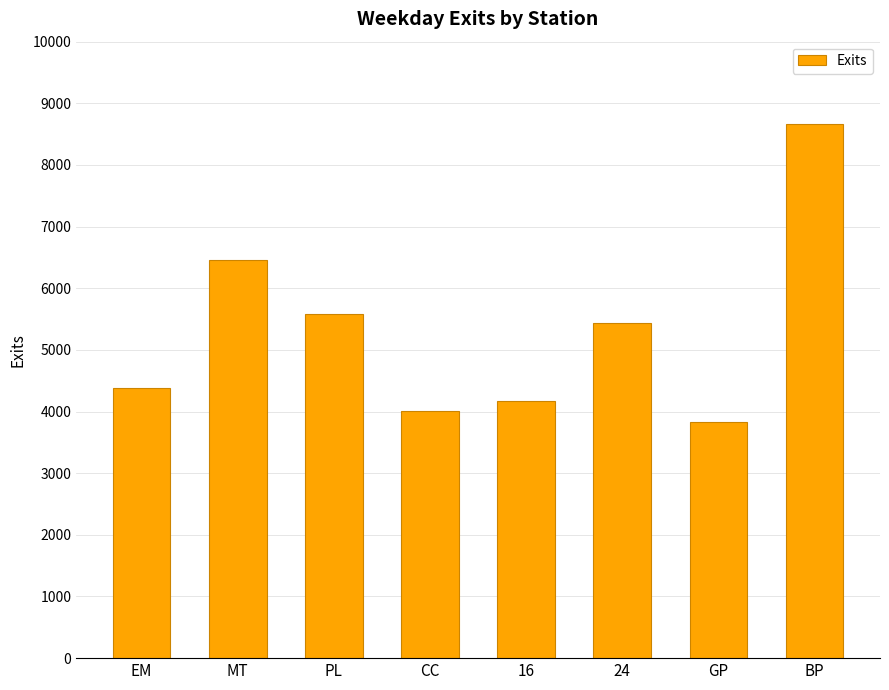

What is the difference between the maximum and minimum values?

4835.4